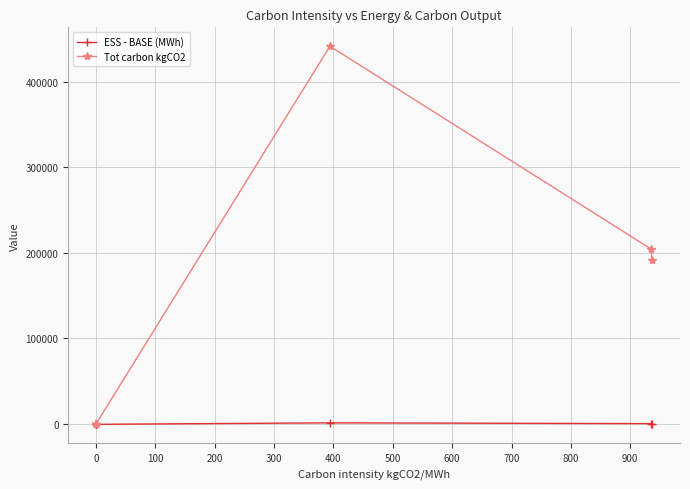

Reading left to right, extract all data points from this chart.

ESS - BASE (MWh): -260.5	1.9	94.8	-597.5	1121.4	218.8	204.0
Tot carbon kgCO2: 0.0	0.0	0.0	0.0	441848.0	204569.8	191135.8